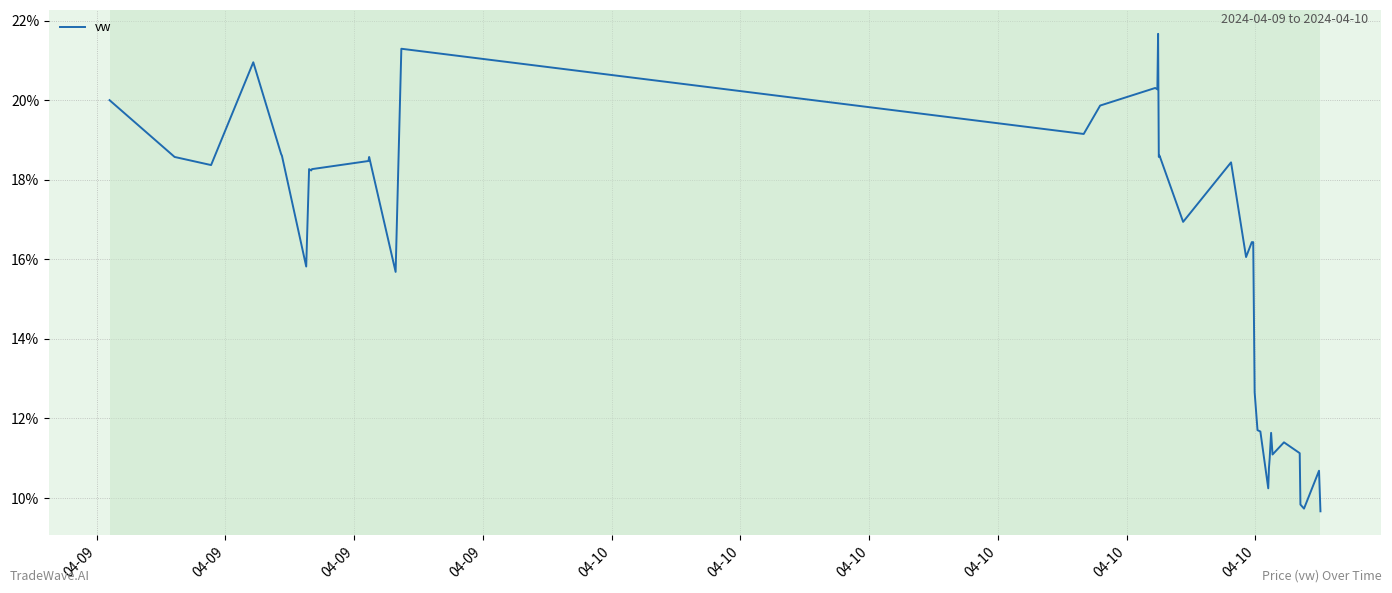

What is the smallest value displayed?

9.7